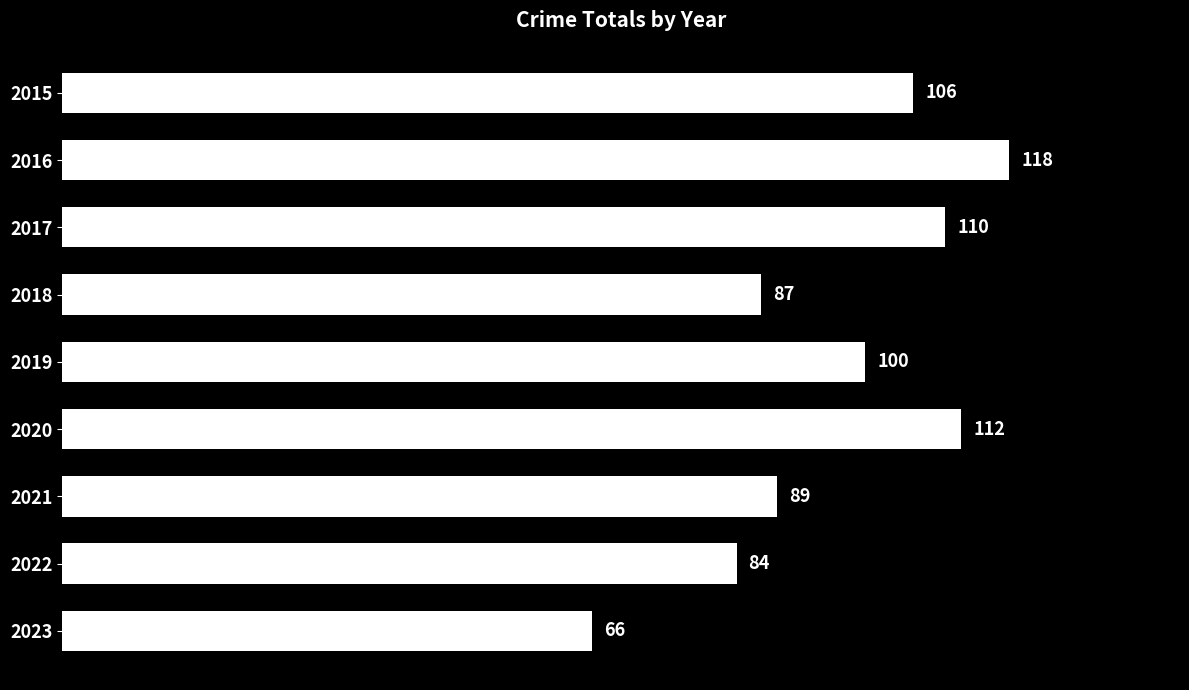

List the labels in order of value, largest first.

2016, 2020, 2017, 2015, 2019, 2021, 2018, 2022, 2023